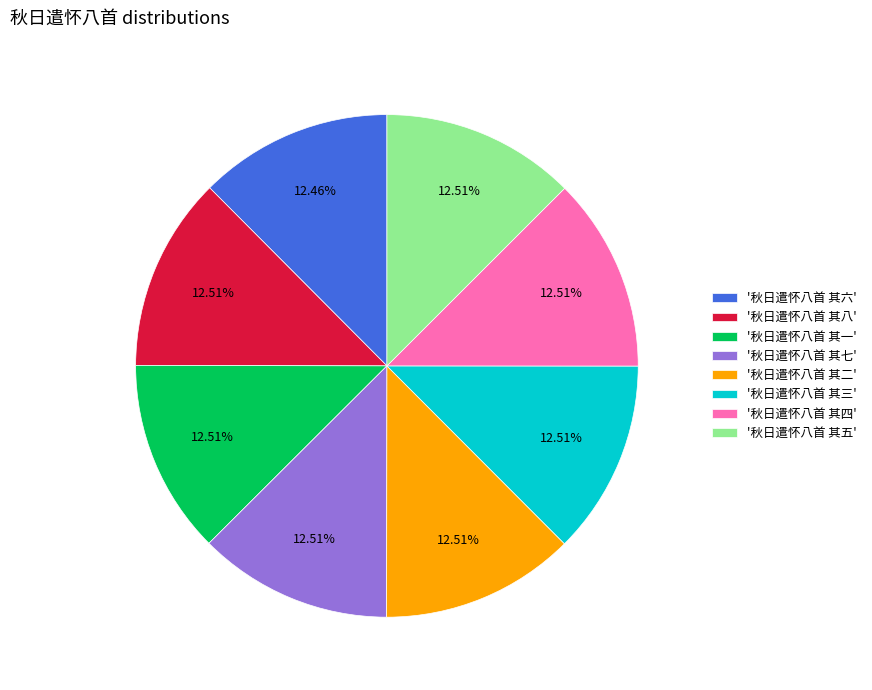

Does any single category account for the majority?

No